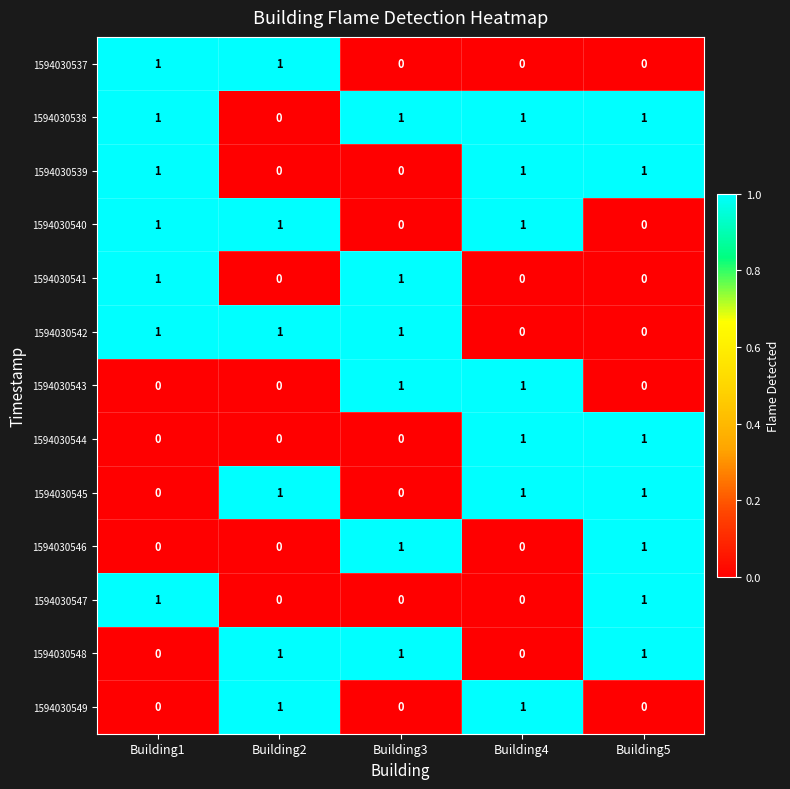

Is it true that 1594030543 equals 0 at Building2?

True